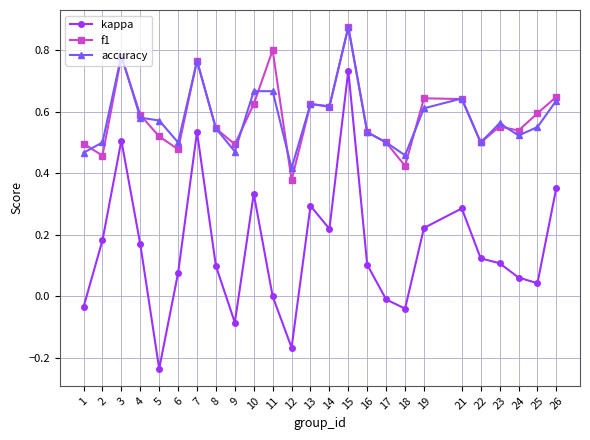

The accuracy series shows 0.5 at 22. True or false?

True